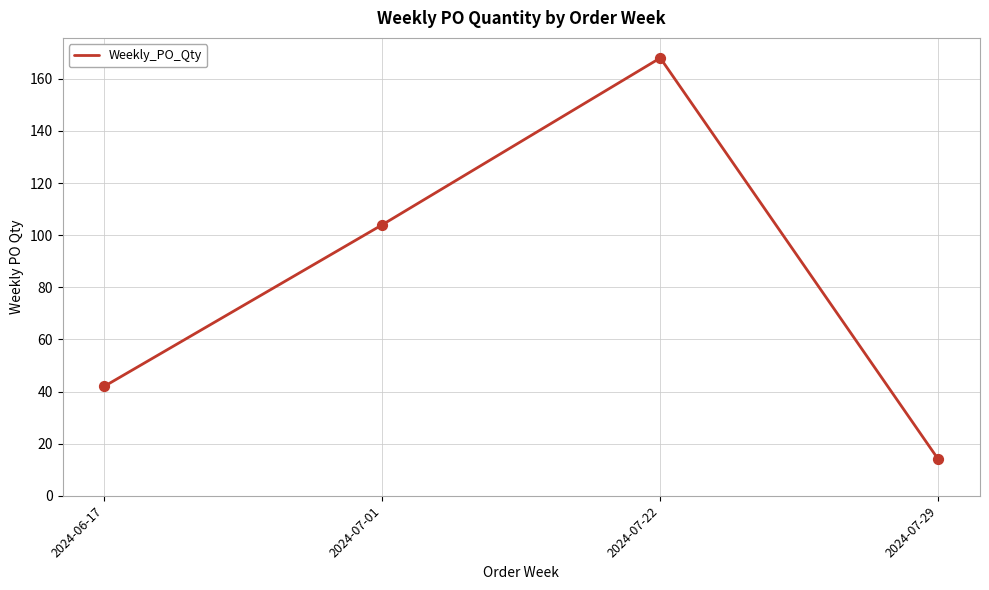

Which has a higher value, 2024-07-22 or 2024-07-01?

2024-07-22